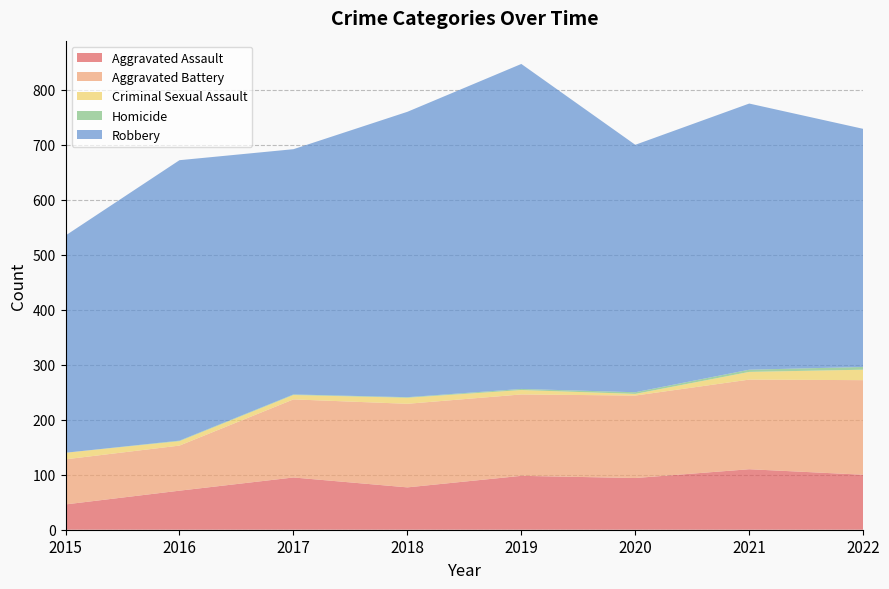

Reading left to right, extract all data points from this chart.

Aggravated Assault: 2015=46	2016=71	2017=95	2018=77	2019=98	2020=94	2021=110	2022=100
Aggravated Battery: 2015=82	2016=82	2017=142	2018=152	2019=148	2020=150	2021=163	2022=172
Criminal Sexual Assault: 2015=12	2016=8	2017=8	2018=11	2019=8	2020=3	2021=14	2022=19
Homicide: 2015=0	2016=1	2017=1	2018=1	2019=2	2020=3	2021=4	2022=5
Robbery: 2015=395	2016=510	2017=446	2018=519	2019=591	2020=450	2021=484	2022=433